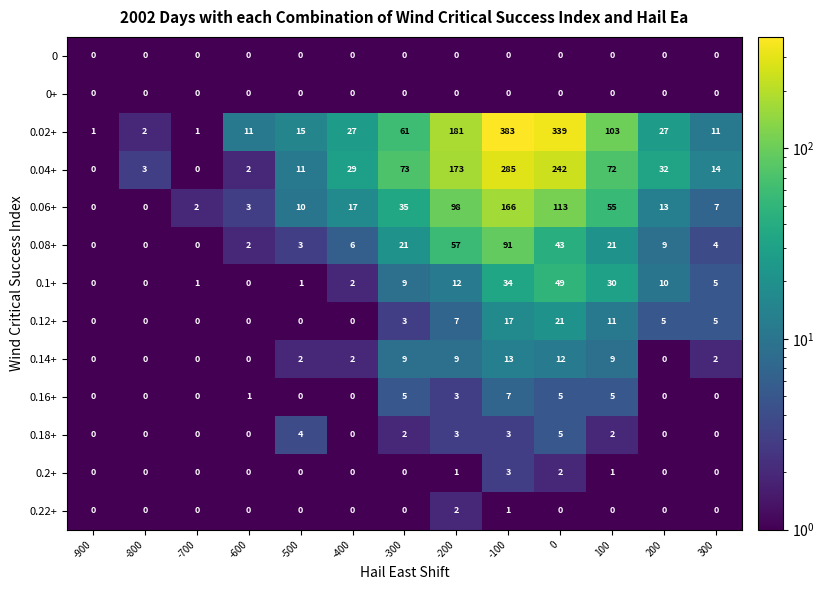

At which category is the sum across all series the highest?

-100